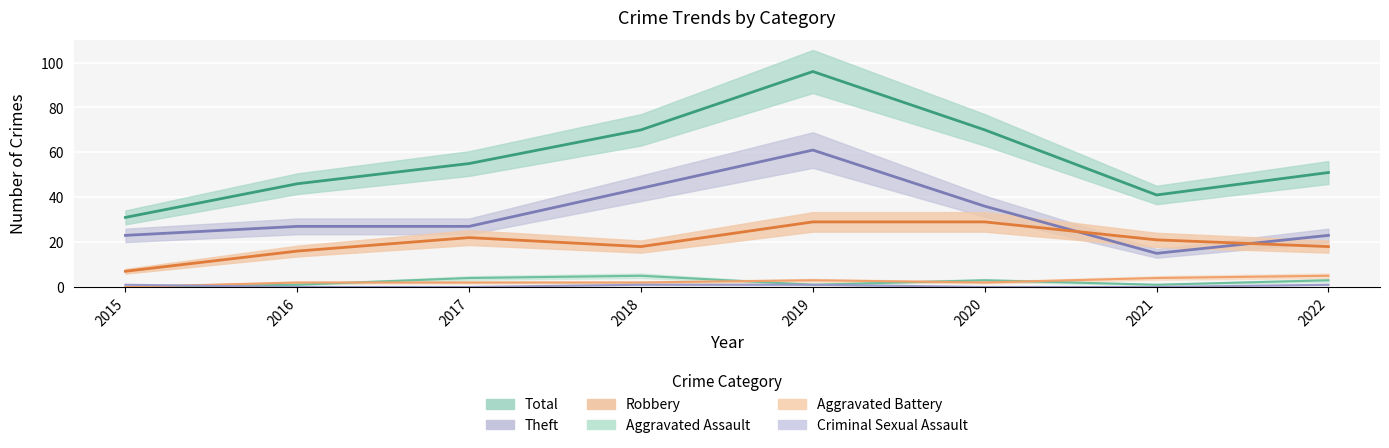

At how many categories does at least one series exceed 28?

8